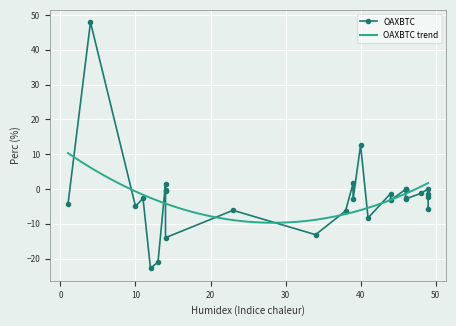

Rank the categories by value from highest to lowest.

4, 40, 39, 14, 49, 46, 46, 46, 46, 14, 14, 48, 49, 44, 49, 46, 11, 46, 39, 44, 1, 10, 49, 23, 38, 41, 34, 14, 13, 12